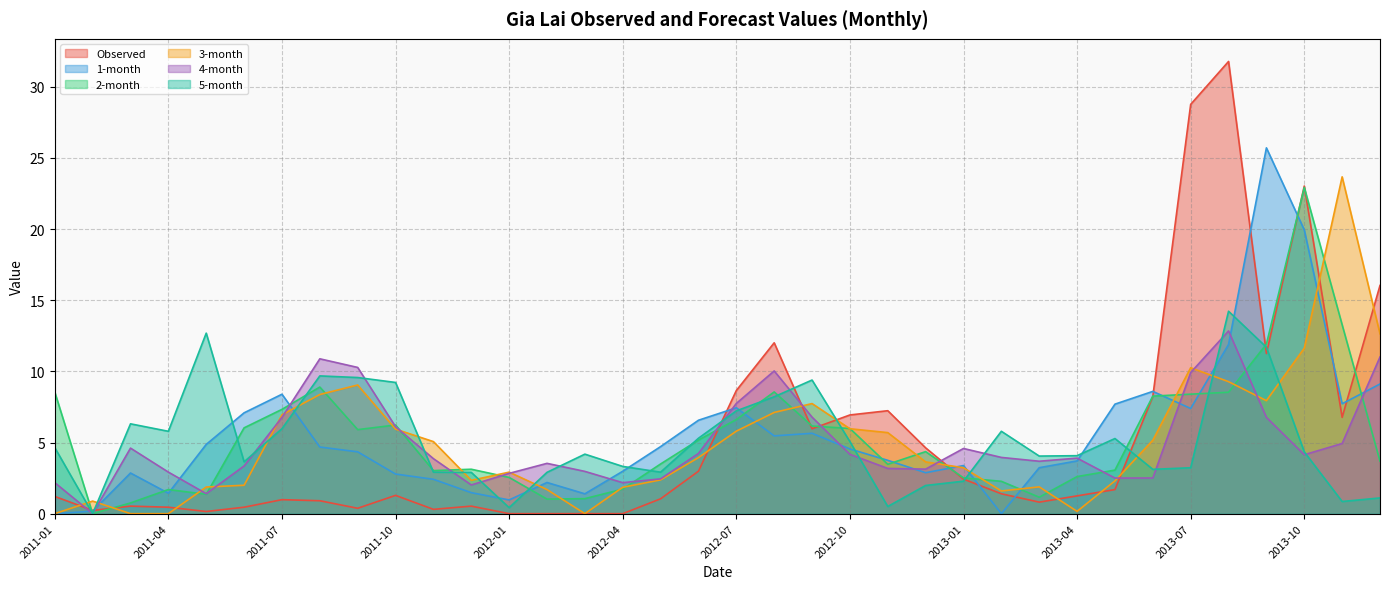

Reading left to right, transcribe all the data shown in this chart.

Observed: 2011-01=1.2	2011-02=0.2	2011-03=0.5	2011-04=0.5	2011-05=0.2	2011-06=0.5	2011-07=1.0	2011-08=0.9	2011-09=0.4	2011-10=1.3	2011-11=0.3	2011-12=0.5	2012-01=0.0	2012-02=0.0	2012-03=0.0	2012-04=0.0	2012-05=1.0	2012-06=3.0	2012-07=8.7	2012-08=12.0	2012-09=6.0	2012-10=6.9	2012-11=7.2	2012-12=4.6	2013-01=2.4	2013-02=1.4	2013-03=0.8	2013-04=1.3	2013-05=1.7	2013-06=8.2	2013-07=28.8	2013-08=31.8	2013-09=11.3	2013-10=23.0	2013-11=6.8	2013-12=16.0
1-month: 2011-01=0.0	2011-02=0.2	2011-03=2.9	2011-04=1.4	2011-05=4.9	2011-06=7.1	2011-07=8.4	2011-08=4.7	2011-09=4.3	2011-10=2.8	2011-11=2.4	2011-12=1.5	2012-01=1.0	2012-02=2.2	2012-03=1.4	2012-04=3.0	2012-05=4.7	2012-06=6.6	2012-07=7.4	2012-08=5.5	2012-09=5.6	2012-10=4.5	2012-11=3.7	2012-12=2.9	2013-01=3.4	2013-02=0.0	2013-03=3.2	2013-04=3.7	2013-05=7.7	2013-06=8.6	2013-07=7.4	2013-08=11.9	2013-09=25.7	2013-10=19.9	2013-11=7.7	2013-12=9.1
2-month: 2011-01=8.5	2011-02=0.0	2011-03=0.8	2011-04=1.7	2011-05=1.4	2011-06=6.0	2011-07=7.3	2011-08=8.9	2011-09=5.9	2011-10=6.2	2011-11=3.0	2011-12=3.1	2012-01=2.5	2012-02=1.0	2012-03=1.1	2012-04=1.7	2012-05=3.5	2012-06=5.2	2012-07=6.6	2012-08=8.6	2012-09=6.2	2012-10=6.0	2012-11=3.5	2012-12=4.4	2013-01=2.5	2013-02=2.3	2013-03=1.2	2013-04=2.6	2013-05=3.1	2013-06=8.3	2013-07=8.4	2013-08=8.5	2013-09=11.9	2013-10=22.9	2013-11=13.3	2013-12=3.7
3-month: 2011-01=0.0	2011-02=0.9	2011-03=0.0	2011-04=0.0	2011-05=1.9	2011-06=2.0	2011-07=7.0	2011-08=8.4	2011-09=9.0	2011-10=5.9	2011-11=5.1	2011-12=2.3	2012-01=2.9	2012-02=1.7	2012-03=0.0	2012-04=1.9	2012-05=2.4	2012-06=3.9	2012-07=5.8	2012-08=7.1	2012-09=7.7	2012-10=6.0	2012-11=5.7	2012-12=3.6	2013-01=3.2	2013-02=1.6	2013-03=1.9	2013-04=0.2	2013-05=2.3	2013-06=5.2	2013-07=10.3	2013-08=9.3	2013-09=7.9	2013-10=11.6	2013-11=23.7	2013-12=12.6
4-month: 2011-01=2.2	2011-02=0.0	2011-03=4.6	2011-04=2.9	2011-05=1.4	2011-06=3.4	2011-07=6.8	2011-08=10.9	2011-09=10.3	2011-10=6.1	2011-11=3.9	2011-12=2.0	2012-01=2.8	2012-02=3.5	2012-03=3.0	2012-04=2.2	2012-05=2.4	2012-06=4.2	2012-07=7.7	2012-08=10.0	2012-09=6.8	2012-10=4.2	2012-11=3.2	2012-12=3.1	2013-01=4.6	2013-02=4.0	2013-03=3.7	2013-04=3.9	2013-05=2.5	2013-06=2.5	2013-07=9.9	2013-08=12.8	2013-09=6.8	2013-10=4.1	2013-11=4.9	2013-12=11.0
5-month: 2011-01=4.6	2011-02=0.0	2011-03=6.3	2011-04=5.8	2011-05=12.7	2011-06=3.6	2011-07=6.0	2011-08=9.7	2011-09=9.6	2011-10=9.2	2011-11=2.9	2011-12=2.9	2012-01=0.4	2012-02=2.9	2012-03=4.2	2012-04=3.3	2012-05=2.9	2012-06=5.3	2012-07=7.2	2012-08=8.2	2012-09=9.4	2012-10=5.1	2012-11=0.5	2012-12=2.0	2013-01=2.3	2013-02=5.8	2013-03=4.0	2013-04=4.1	2013-05=5.3	2013-06=3.1	2013-07=3.2	2013-08=14.2	2013-09=11.7	2013-10=4.3	2013-11=0.9	2013-12=1.1